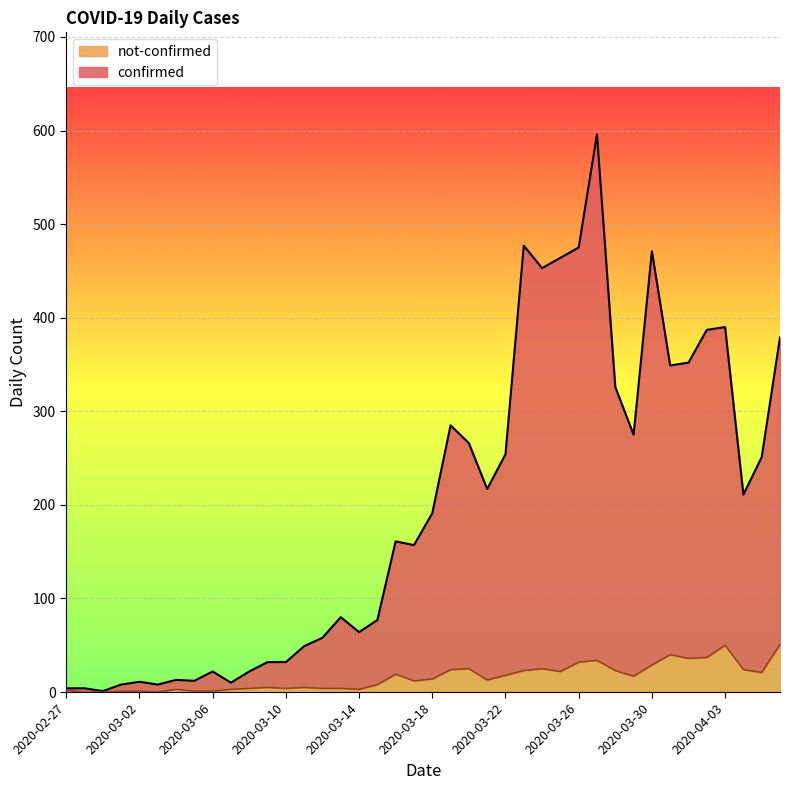

At which label does not-confirmed reach its minimum?

2020-02-28